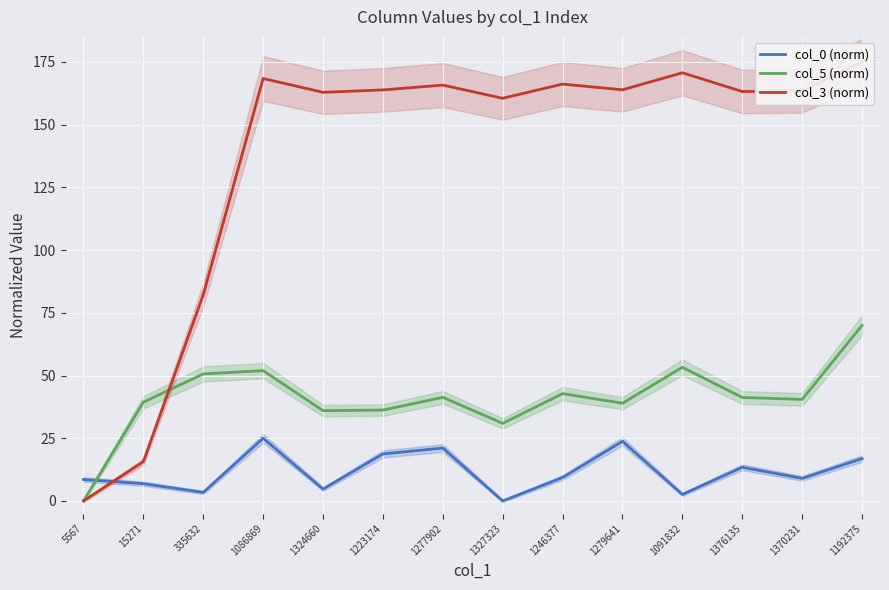

Is it true that col_0 (norm) equals 9.0 at 1370231?

True